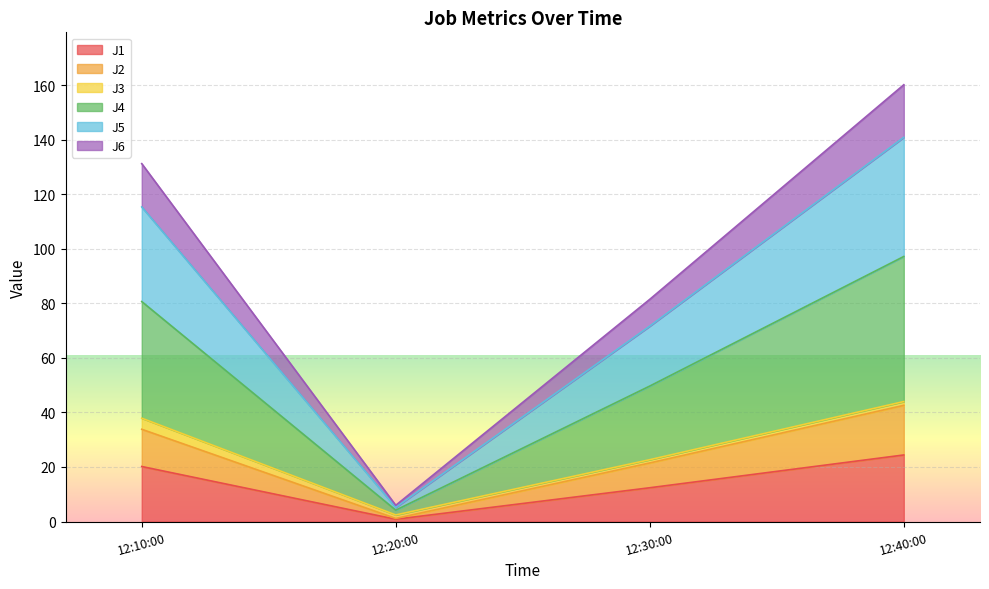

At which category is the sum across all series the highest?

12:40:00